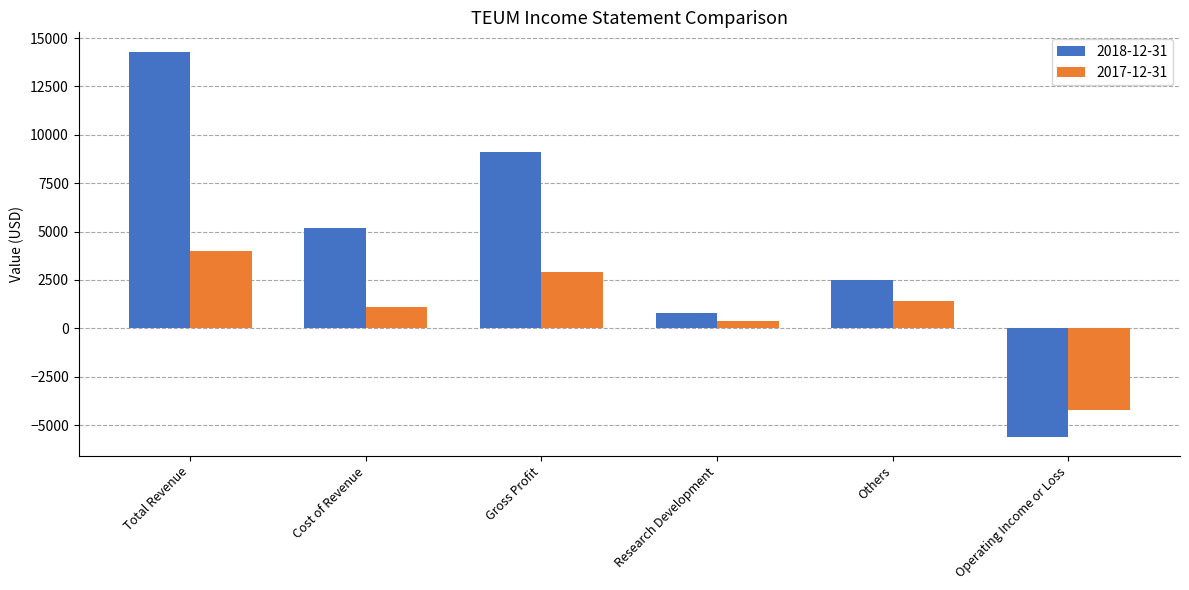

What is the sum of the 2018-12-31 values at Cost of Revenue and Total Revenue?

19500